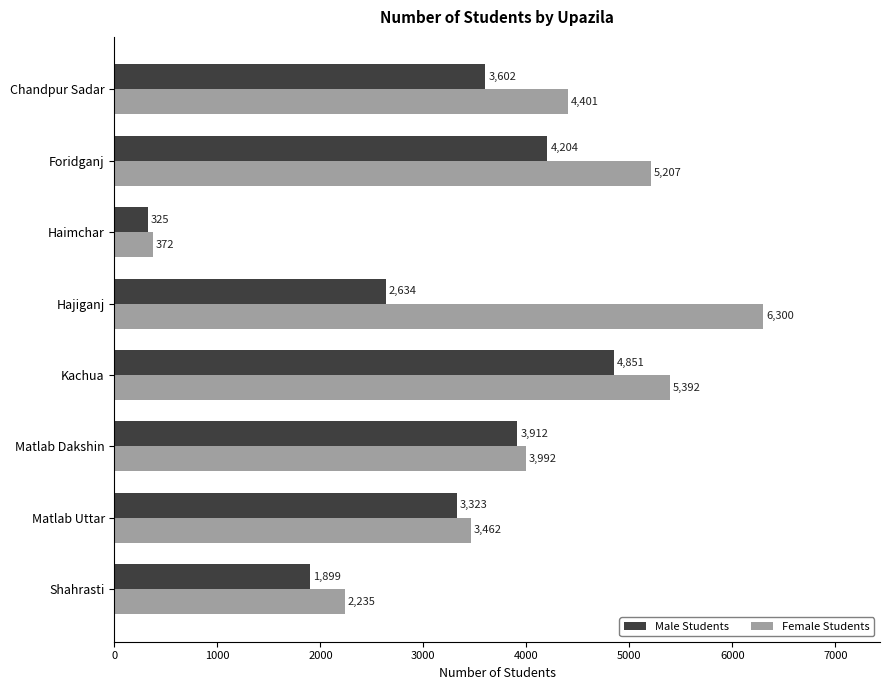

List the labels in order of Male Students value, smallest first.

Haimchar, Shahrasti, Hajiganj, Matlab Uttar, Chandpur Sadar, Matlab Dakshin, Foridganj, Kachua